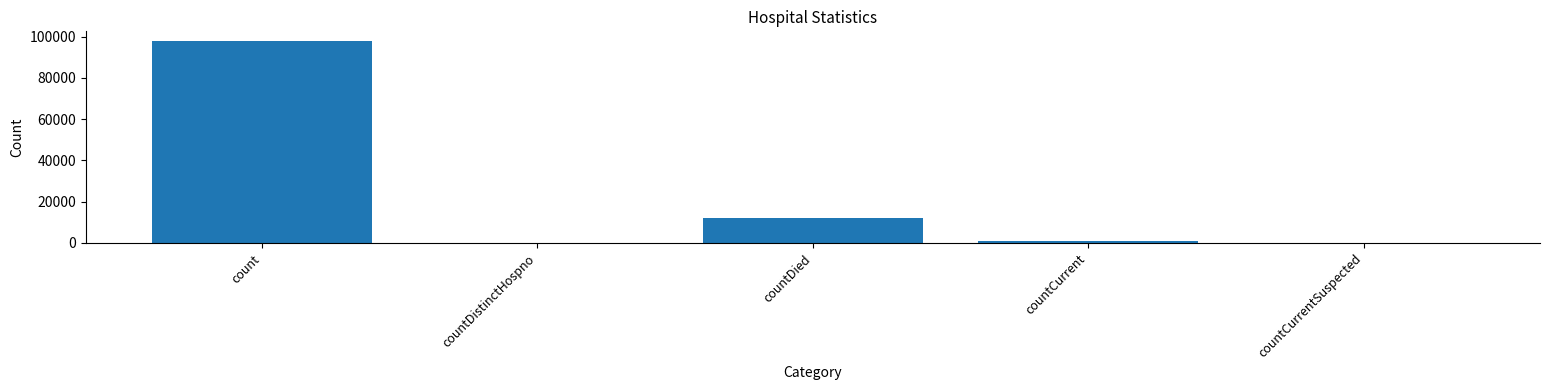

At which label is the value closest to 48864?

countDied